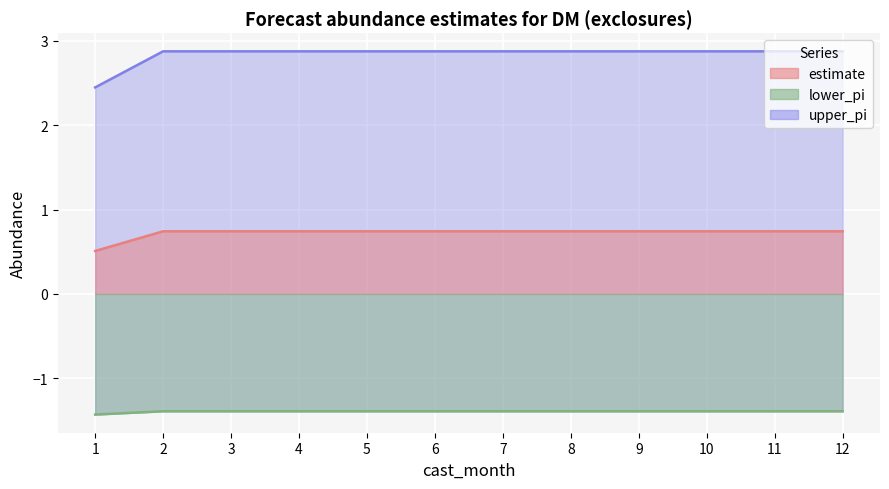

Which category has the lowest value in the upper_pi series?

1